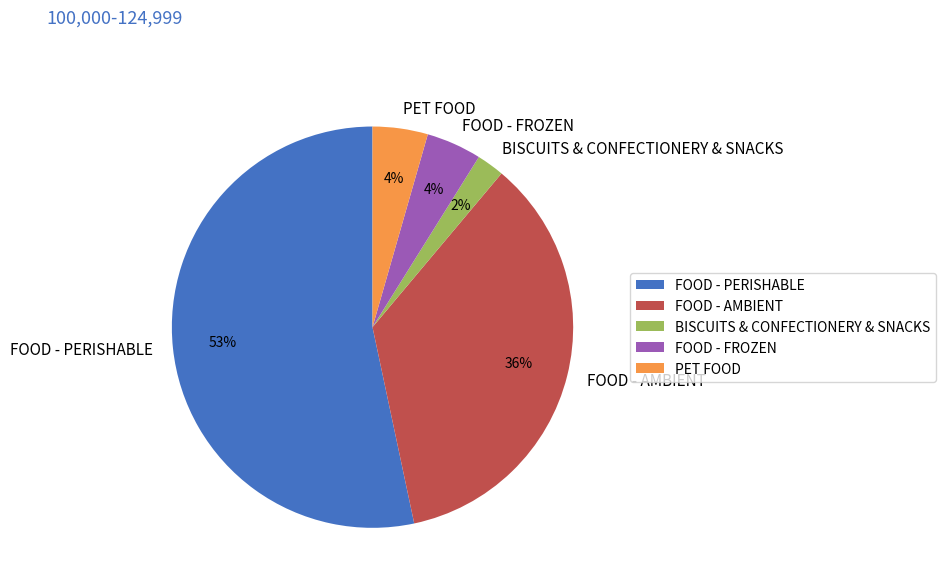

The FOOD - PERISHABLE slice represents 6% of the pie. True or false?

False